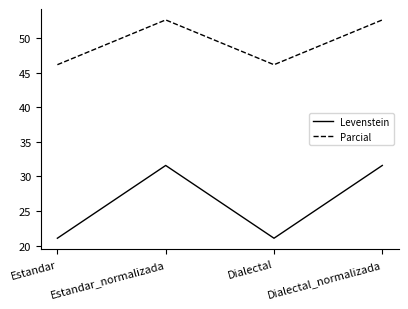

Does the chart have visible grid lines?

No